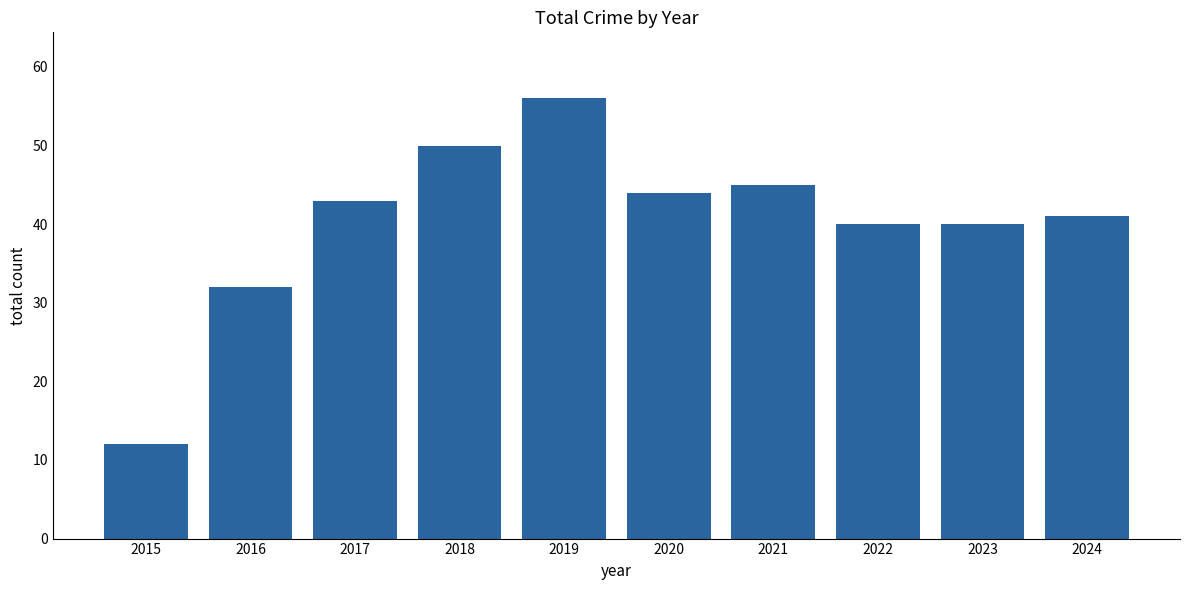

Reading left to right, extract all data points from this chart.

12	32	43	50	56	44	45	40	40	41